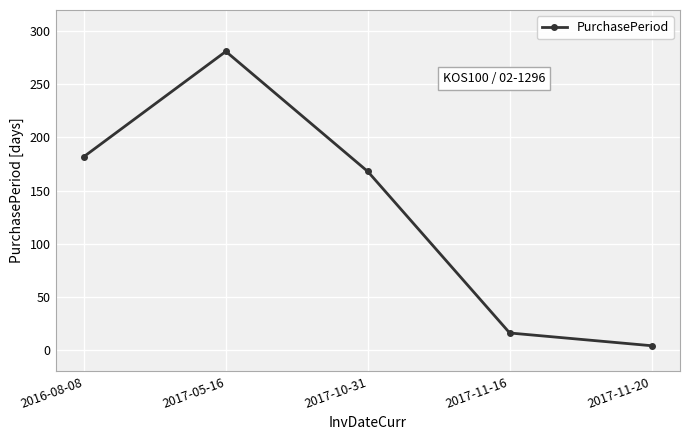

Is it true that the value at 2017-11-16 is 28?

False